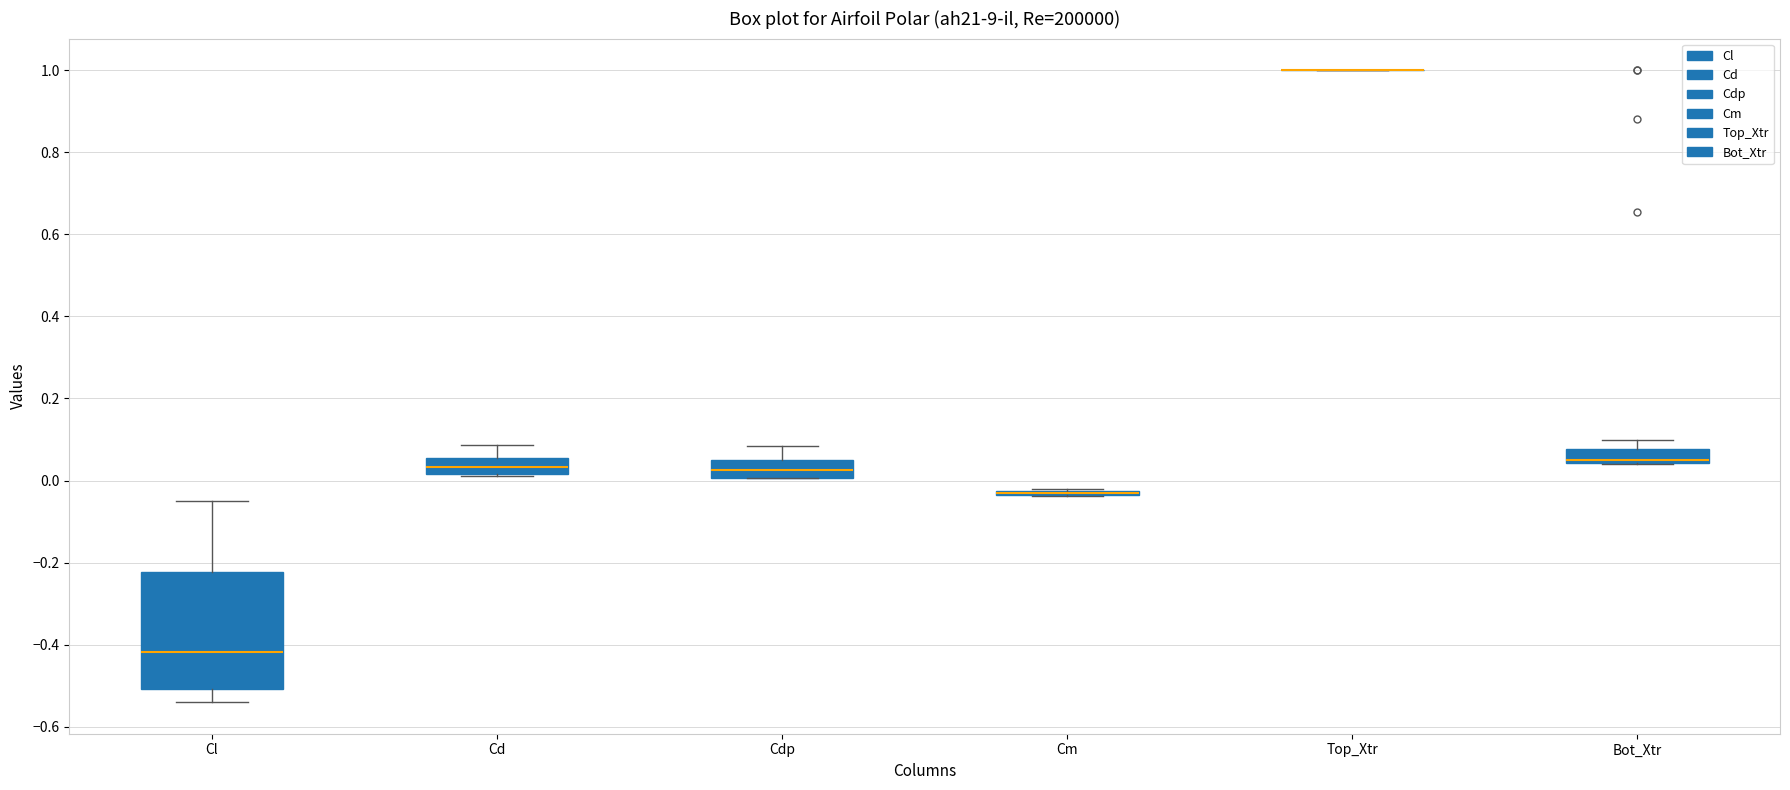

Reading left to right, transcribe this box plot: for each box, give where its median line is, the range the box spans, and where its two whiskers end, as read against the y-axis. The values are not printed on the chart, so give them approximately, as read against the axis.

Cl: median -0.42, box -0.50 to -0.22, whiskers -0.54 to -0.06
Cd: median 0.04, box 0.02 to 0.06, whiskers 0.02 to 0.08
Cdp: median 0.02, box 0.00 to 0.06, whiskers 0.00 to 0.08
Cm: box collapsed to a line at -0.04, whiskers -0.04 to -0.02
Top_Xtr: box collapsed to a line at 1.00, whiskers 1.00 to 1.00
Bot_Xtr: median 0.04 (drawn on the box's lower edge), box 0.04 to 0.08, whiskers 0.04 to 0.10